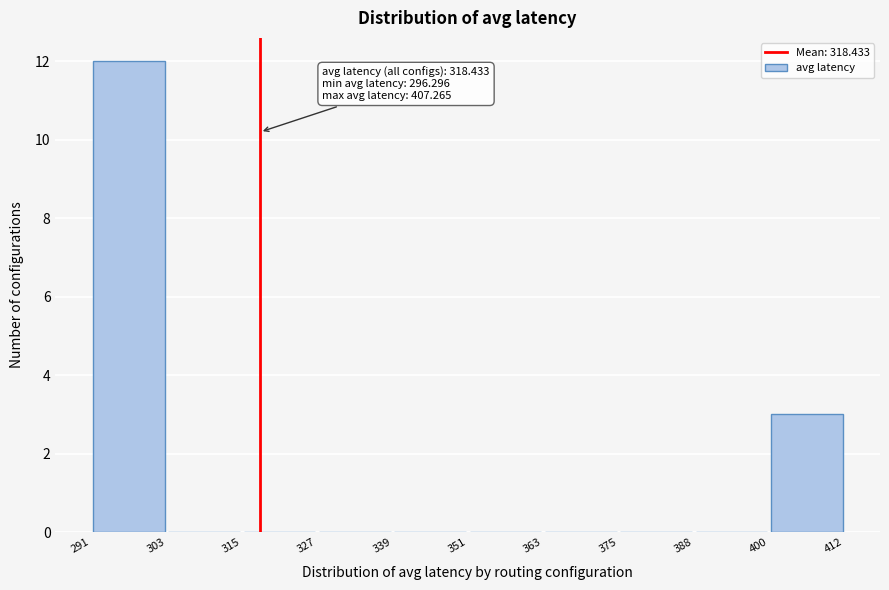

Over which range of the x-axis is the bar tallest?

291 to 303